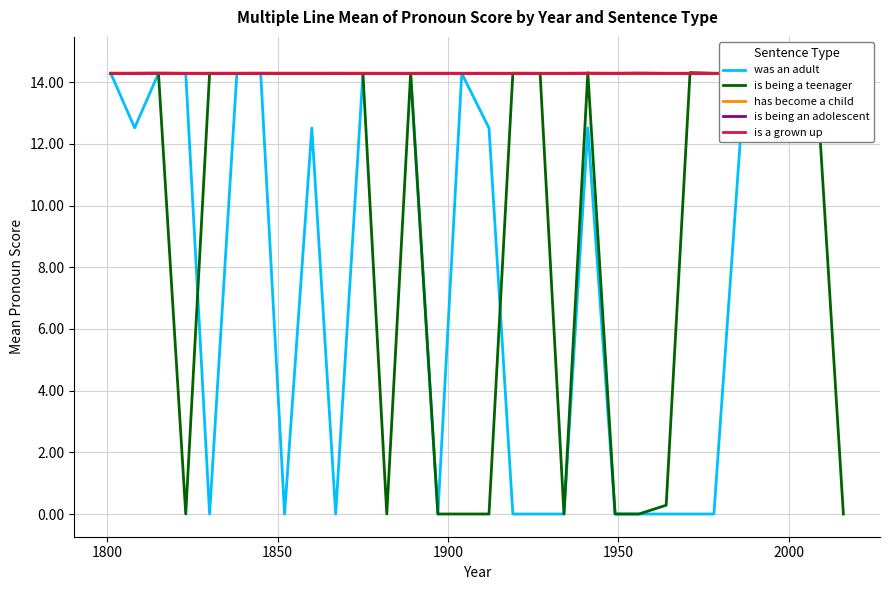

Does the chart have visible grid lines?

Yes